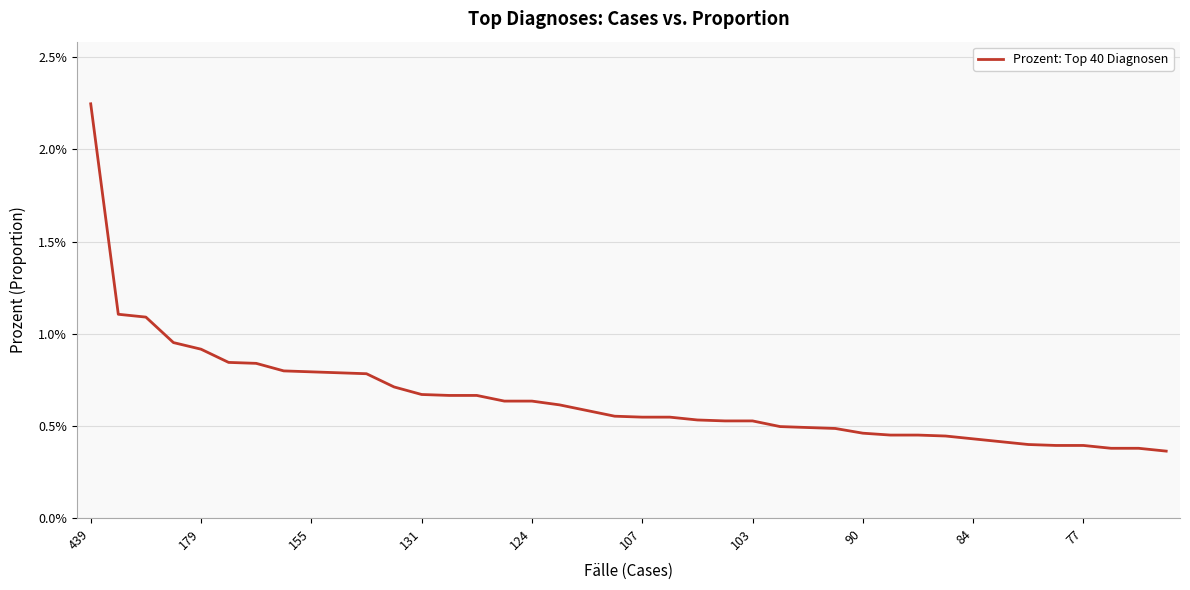

Count the values in the range 0 to 1.

40